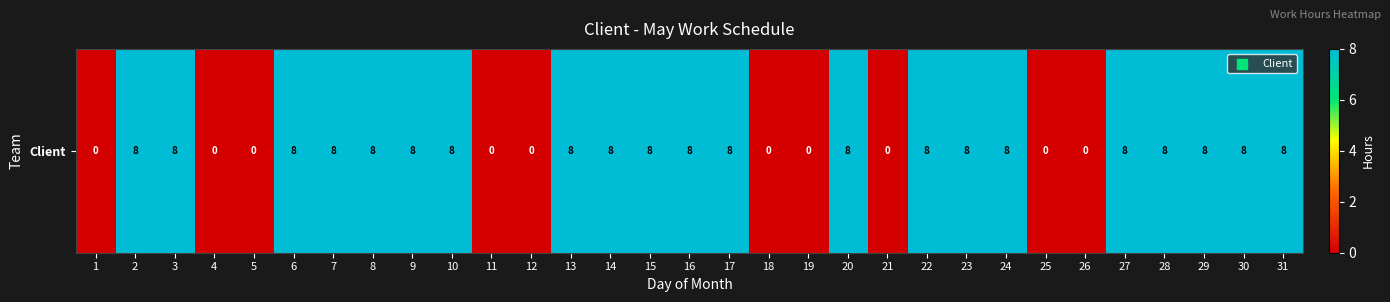

How many data points are less than 8?

10